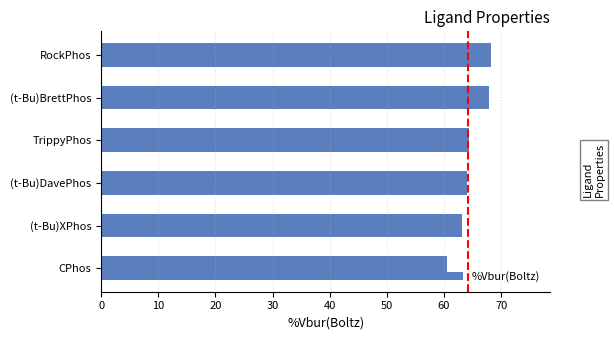

Is it true that the value at (t-Bu)DavePhos is 108.0?

False